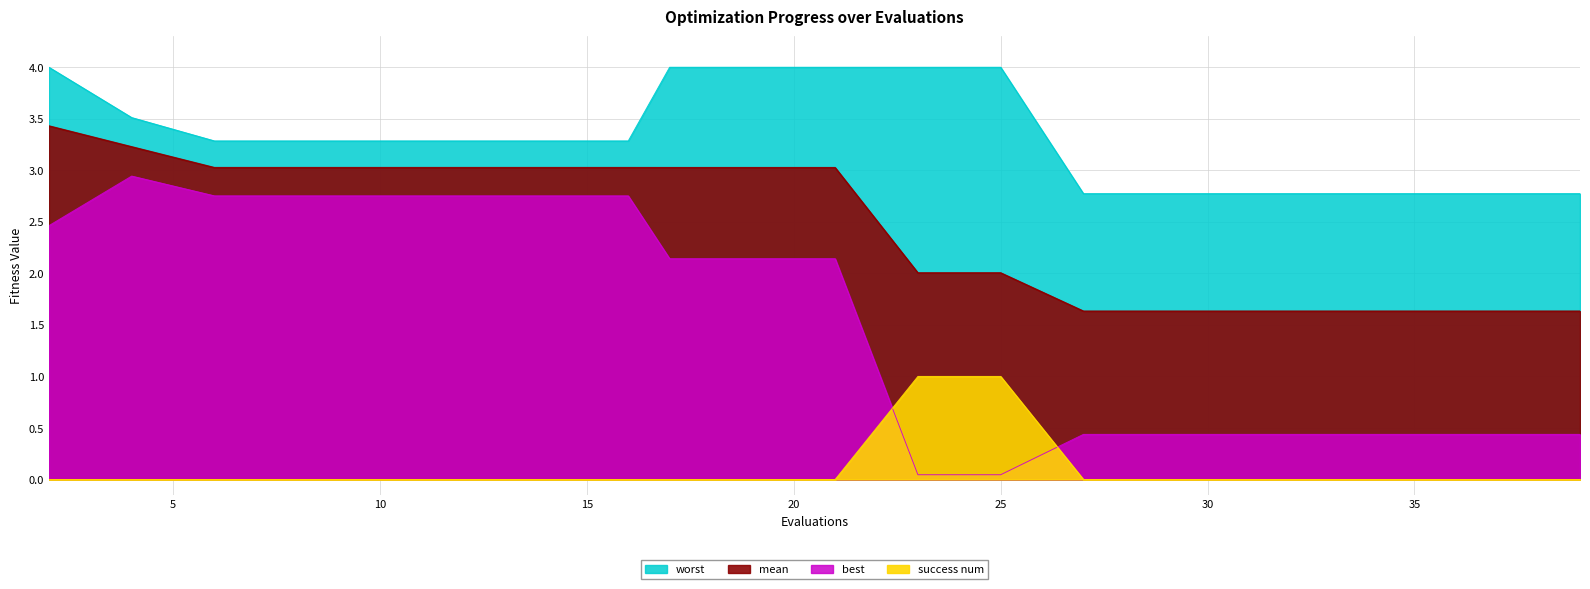

What is the value of the best point at the 15th from the left?

0.4